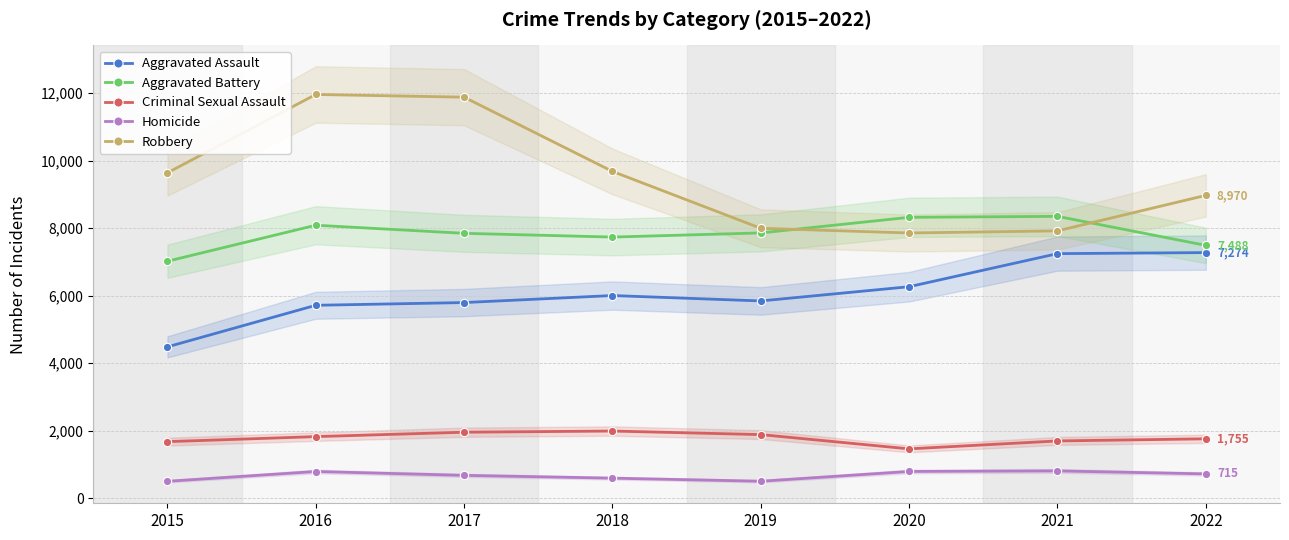

Where is the first local minimum for Aggravated Battery?

2018